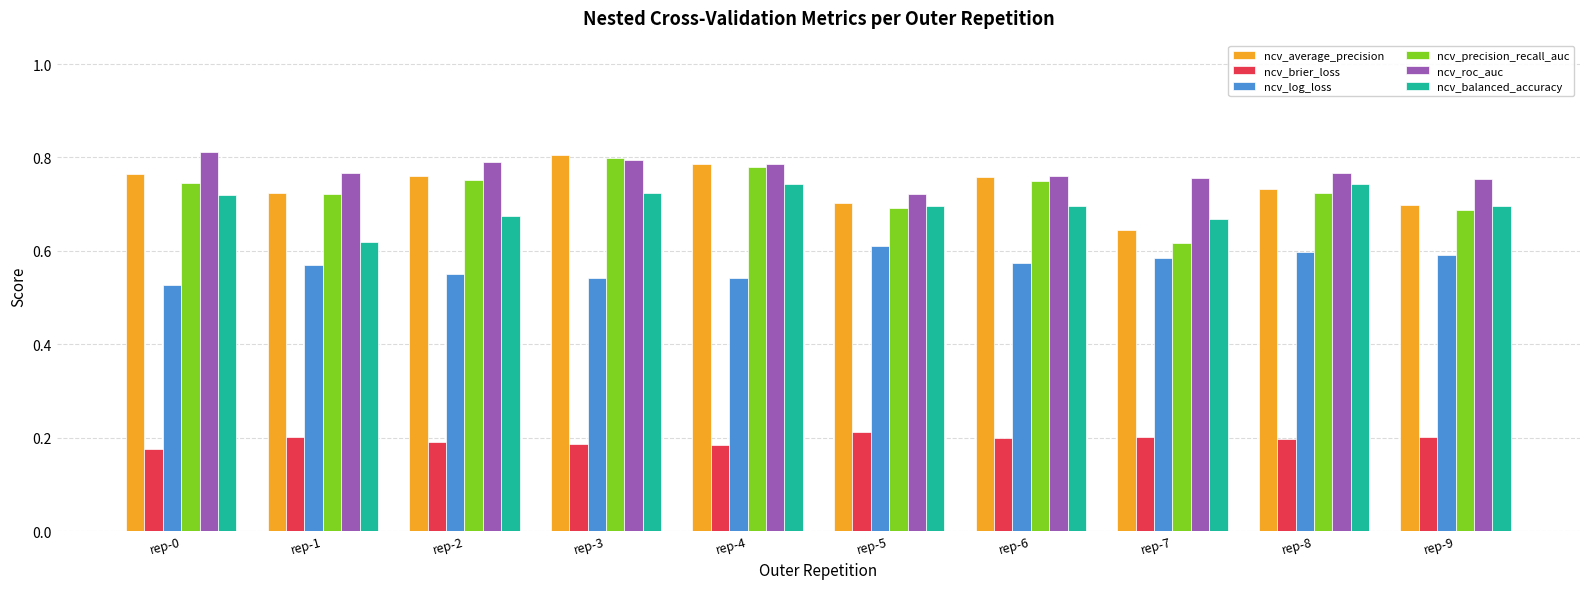

What is the difference between the maximum and minimum values in the ncv_roc_auc series?

0.1